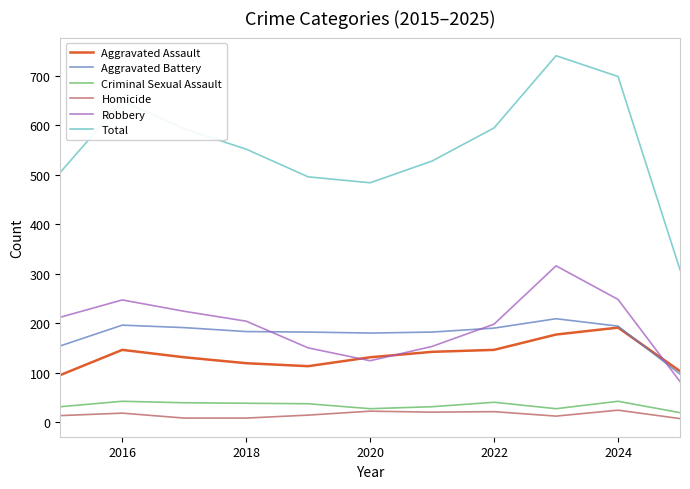

True or false: Robbery and Homicide intersect in this chart.

False